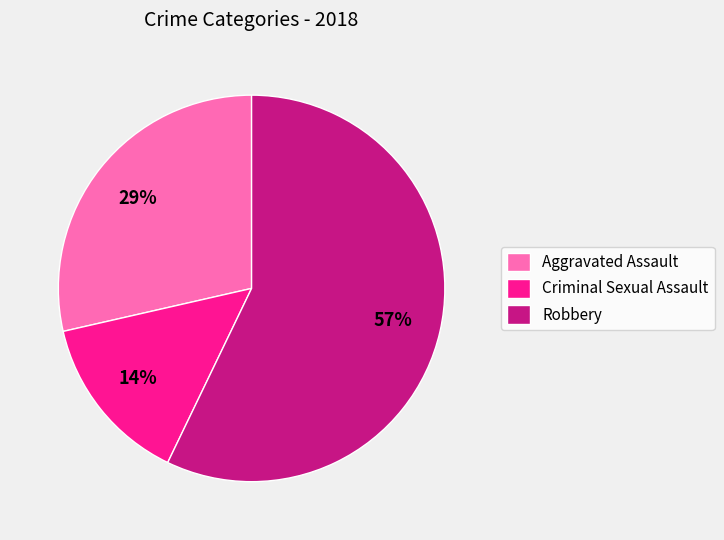

Which category has the smallest portion of the pie?

Criminal Sexual Assault